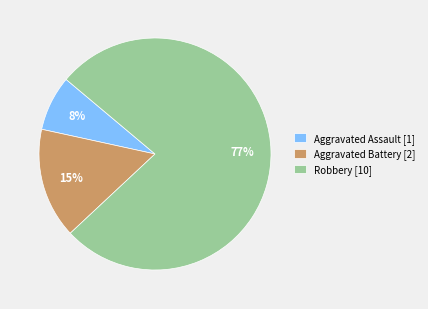

Is the sum of Robbery [10] and Aggravated Assault [1] greater than half?

Yes